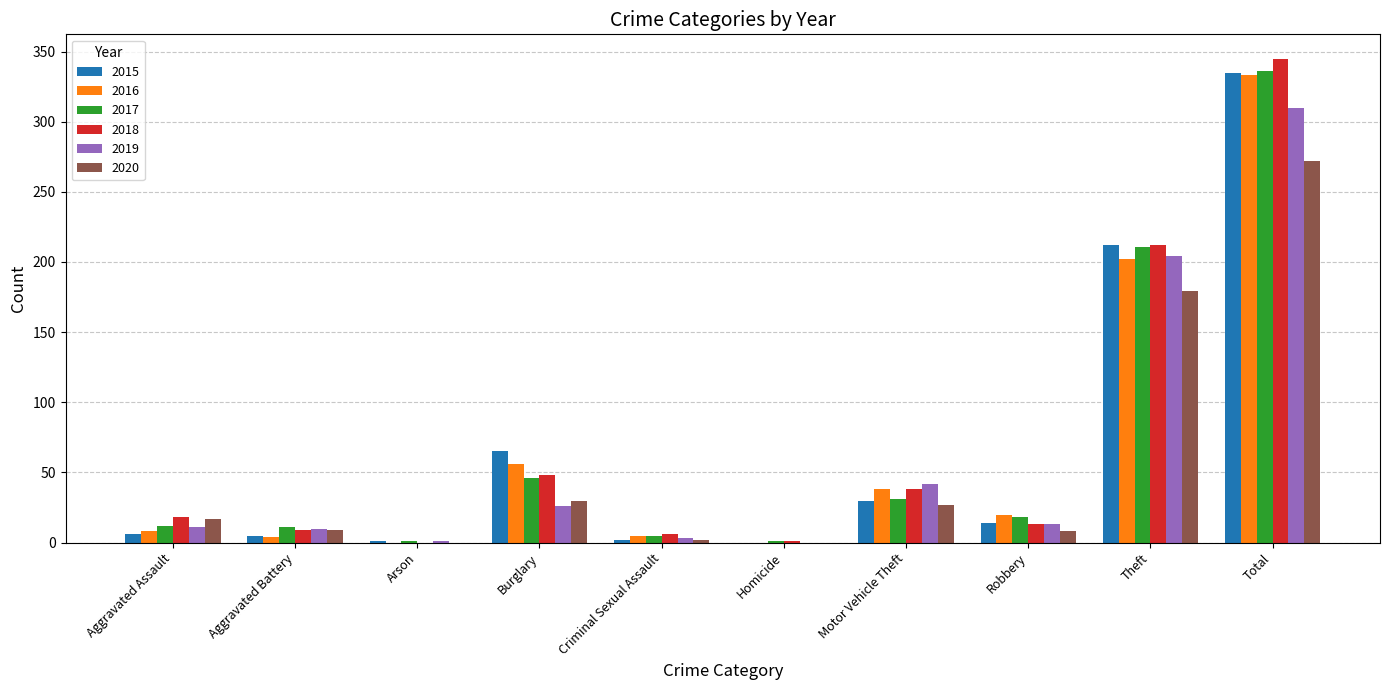

Which series has the largest range (max minus min)?

2018